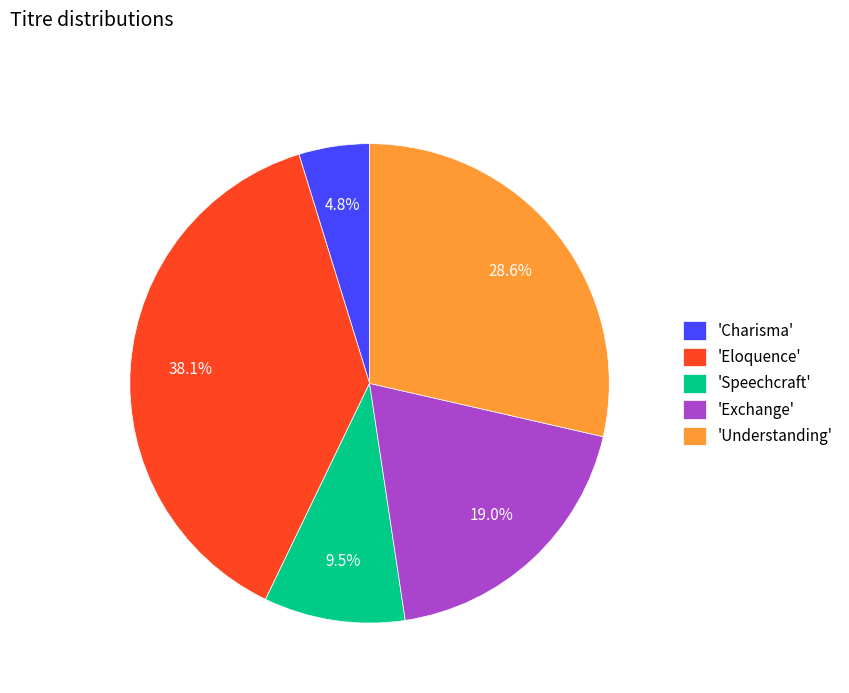

Does any single category account for the majority?

No